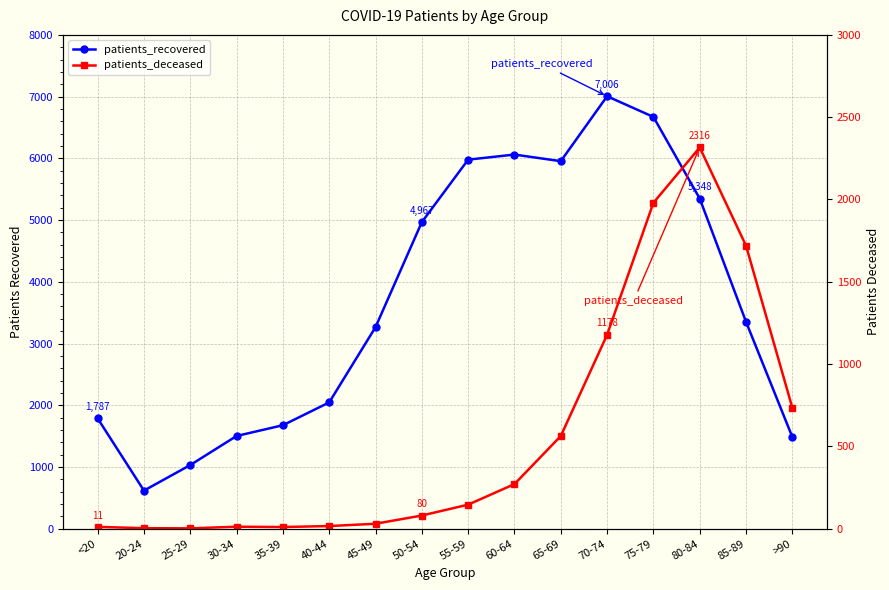

Rank the categories by patients_recovered value from lowest to highest.

20-24, 25-29, >90, 30-34, 35-39, <20, 40-44, 45-49, 85-89, 50-54, 80-84, 65-69, 55-59, 60-64, 75-79, 70-74